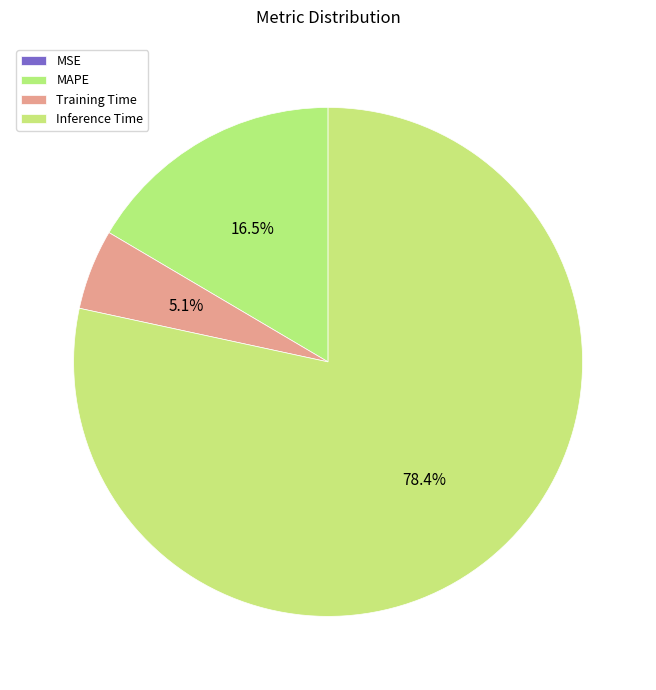

To the nearest percent, what is the difference between the largest and smallest slice percentages?

78%